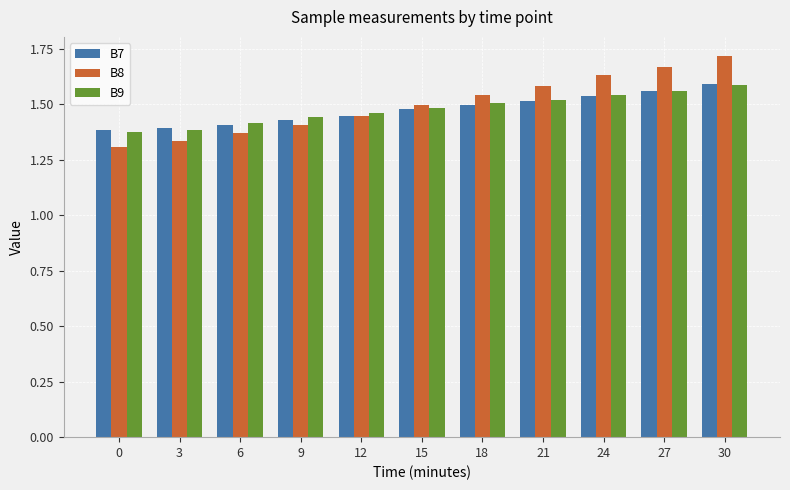

Which series changed the most between 6 and 21?

B8